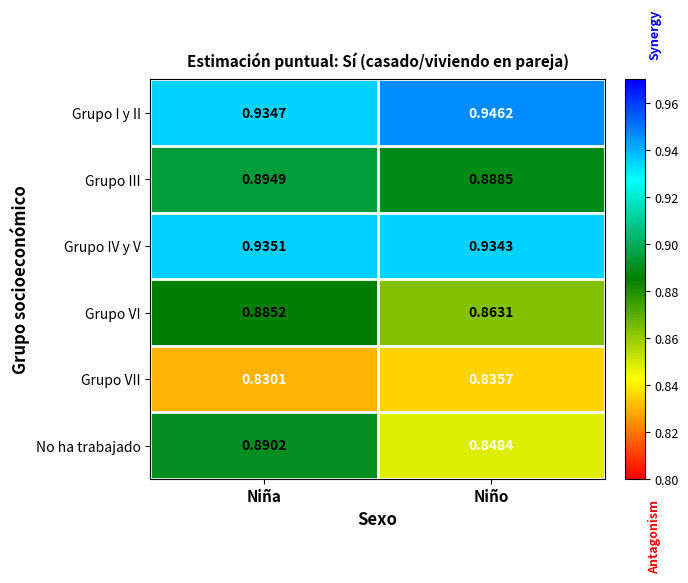

At which category is the sum across all series the highest?

Niña